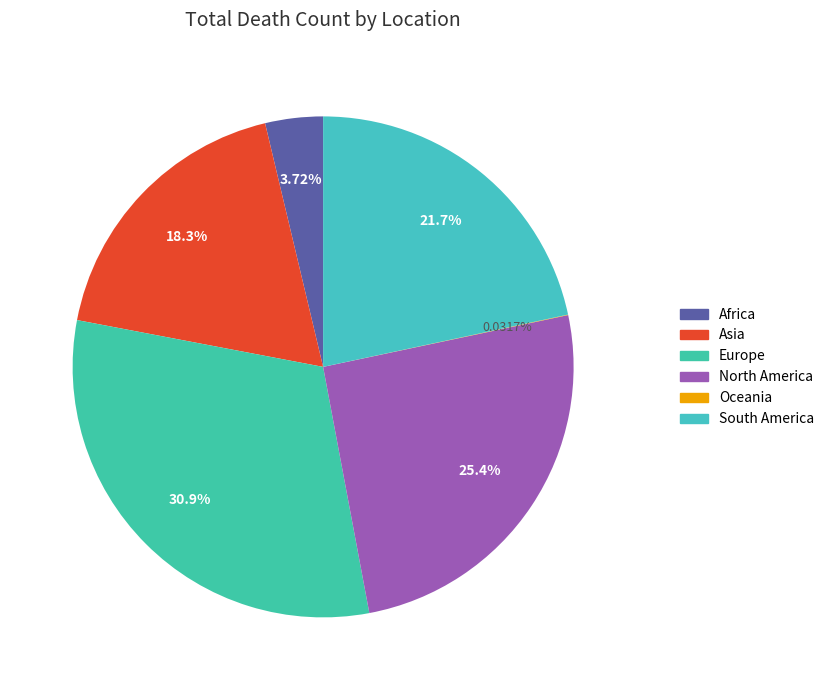

Does Africa account for over 50% of the chart?

No